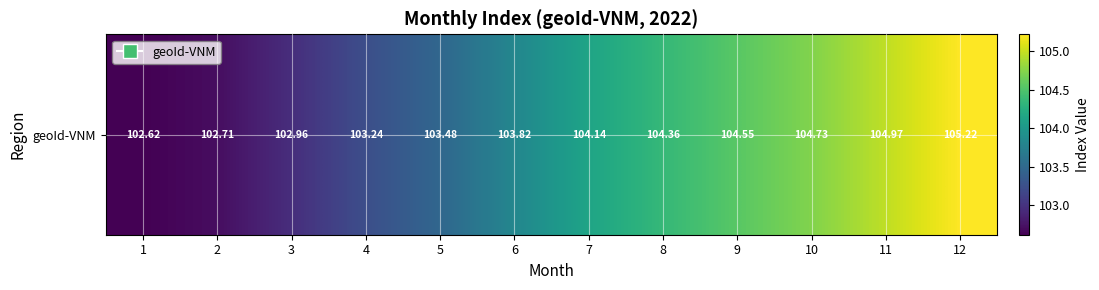

Reading right to left, extract all data points from this chart.

12=105.2	11=105.0	10=104.7	9=104.5	8=104.4	7=104.1	6=103.8	5=103.5	4=103.2	3=103.0	2=102.7	1=102.6